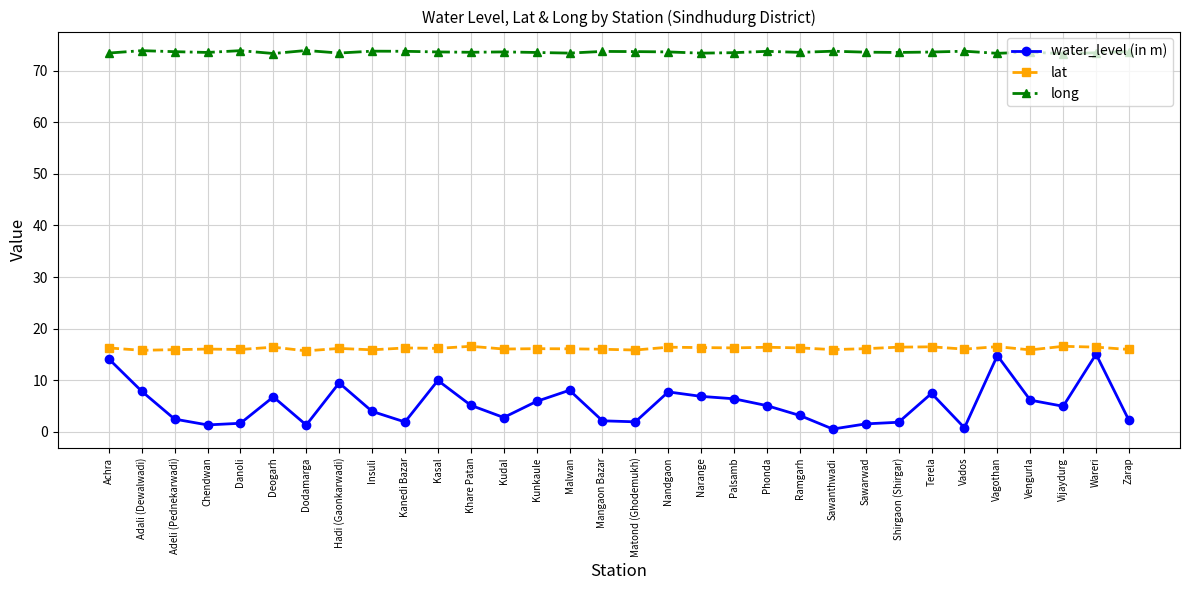

What is the sum of the water_level (in m) values at Ramgarh and Nandgaon?

10.8